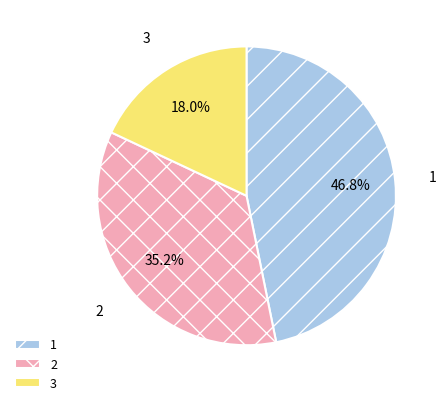

Is the sum of 2 and 1 greater than half?

Yes